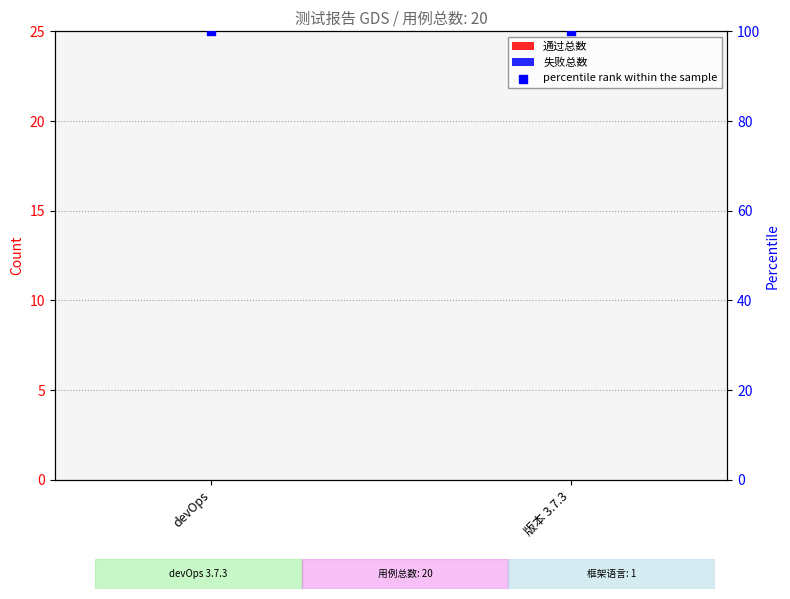

Is the value of 失败总数 at devOps greater than the value of percentile rank within the sample at devOps?

No